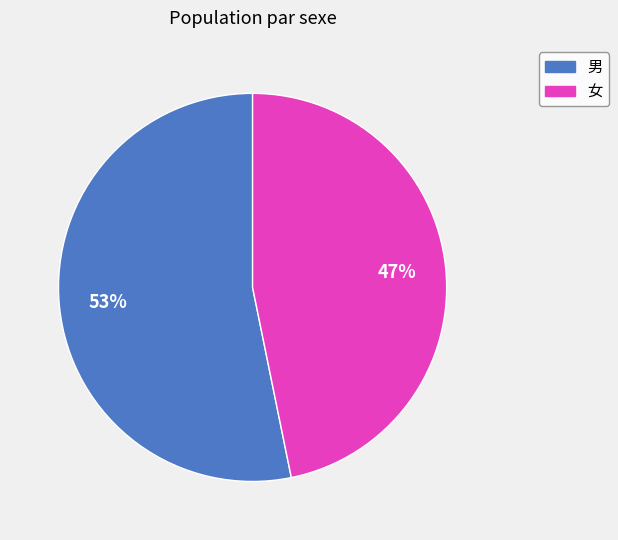

Combined, do 女 and 男 account for over 50%?

Yes